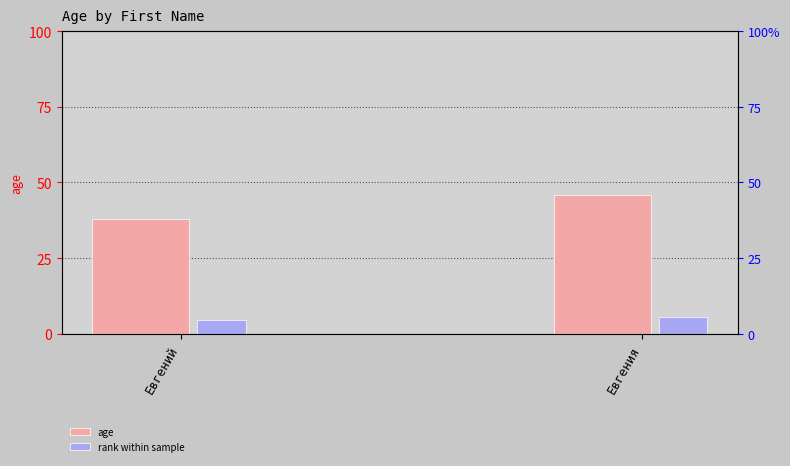

How many values in the age series are below 46?

1